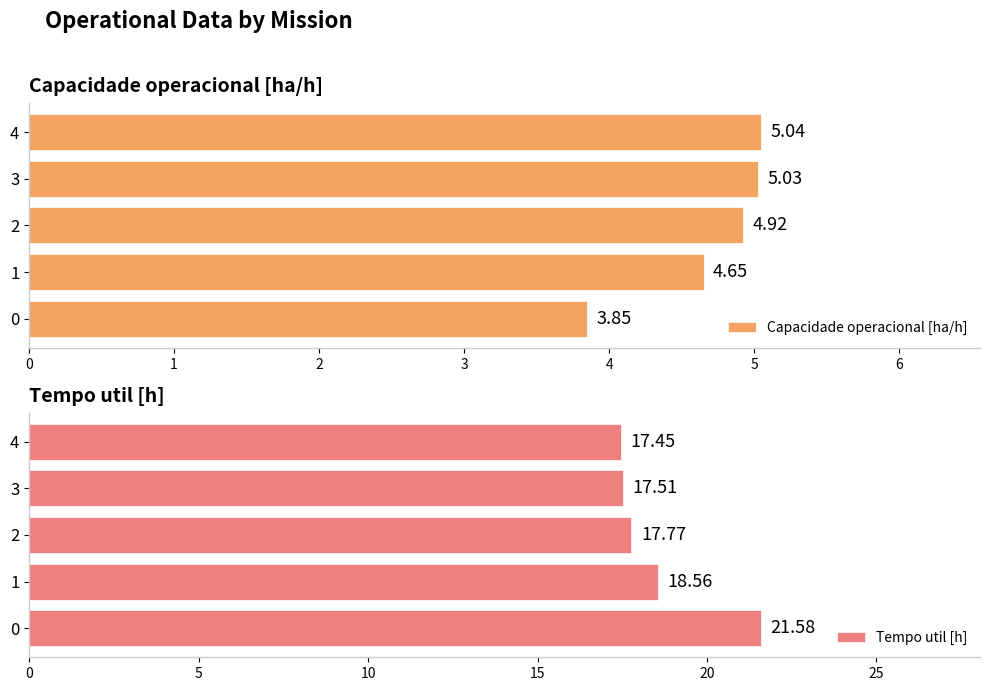

What are all the series names shown in the legend?

Capacidade operacional [ha/h], Tempo util [h]